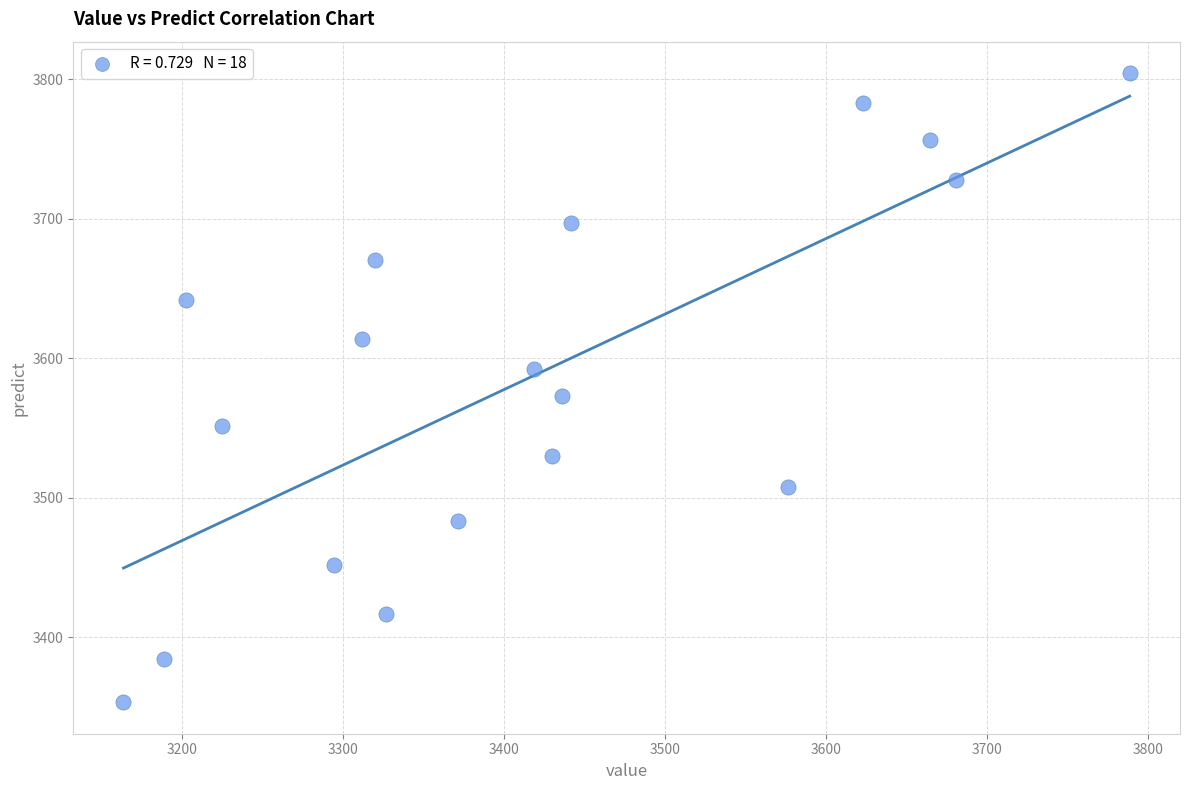

What Y value in the scatter plot is closest to 3578?

3572.9